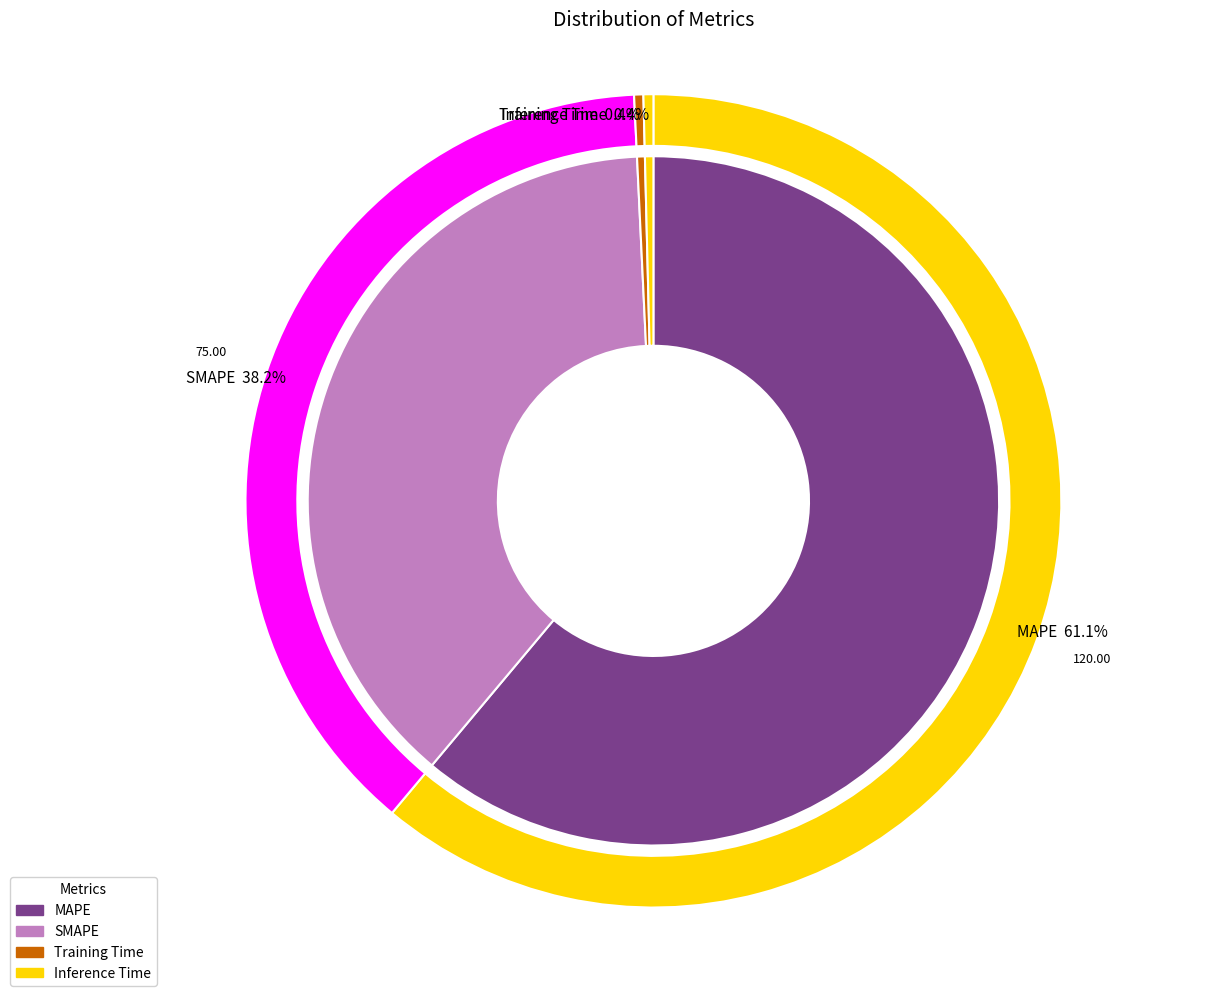

To the nearest percent, what is the combined percentage of Inference Time and MAPE?

61%